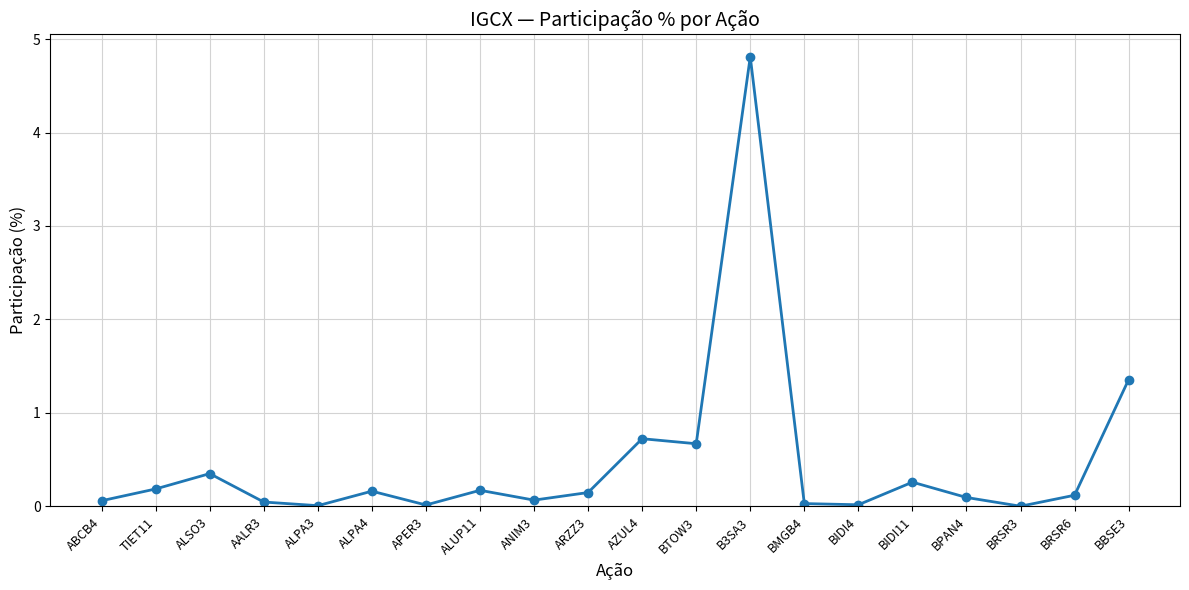

How many points are higher than both their immediate neighbors (excluding endpoints)?

6